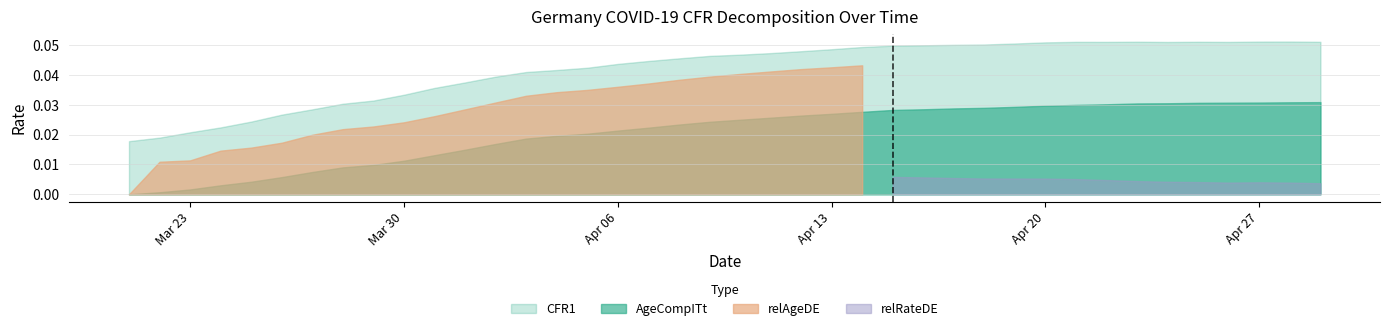

The value of relRateDE at 14 is 0.3. True or false?

False